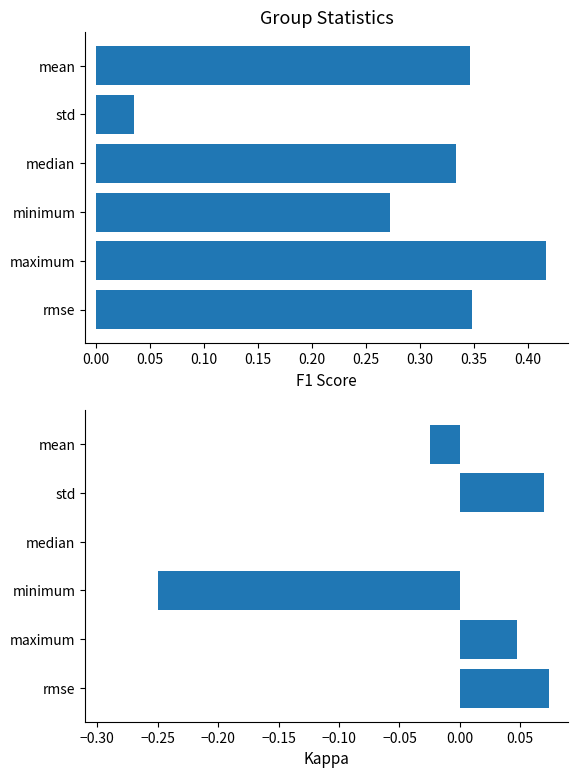

Is it true that kappa equals 0.1 at rmse?

False